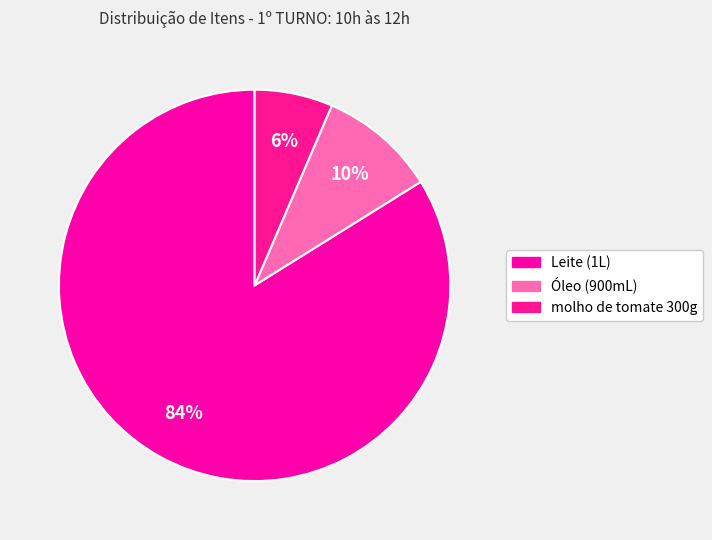

To the nearest percent, what is the combined percentage of Óleo (900mL) and Leite (1L)?

94%